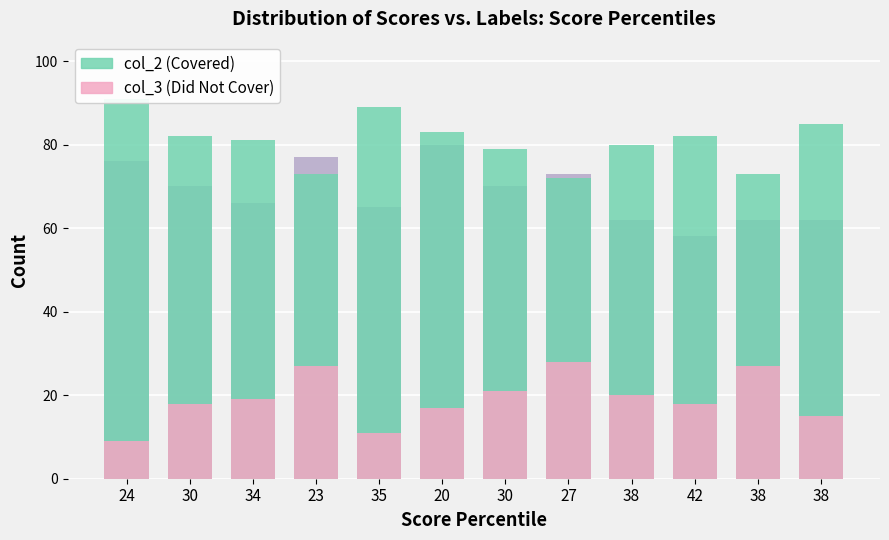

At 34, list the series in order from smallest to largest.

col_3 (Did Not Cover), col_1, col_2 (Covered)